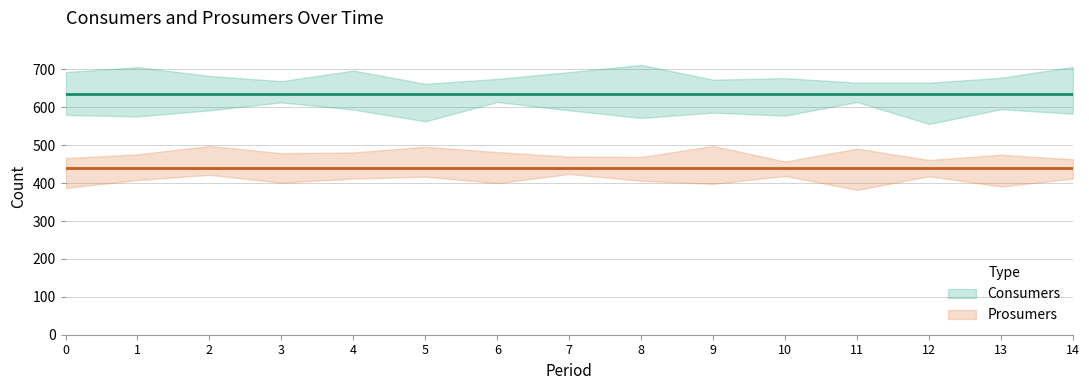

What is the value of the Prosumers point at the 1st from the left?

440